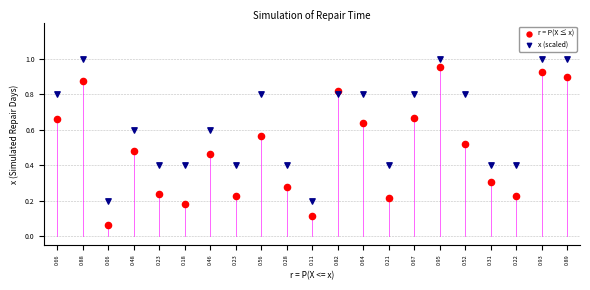

Which series reaches the minimum Y coordinate?

r = P(X ≤ x)